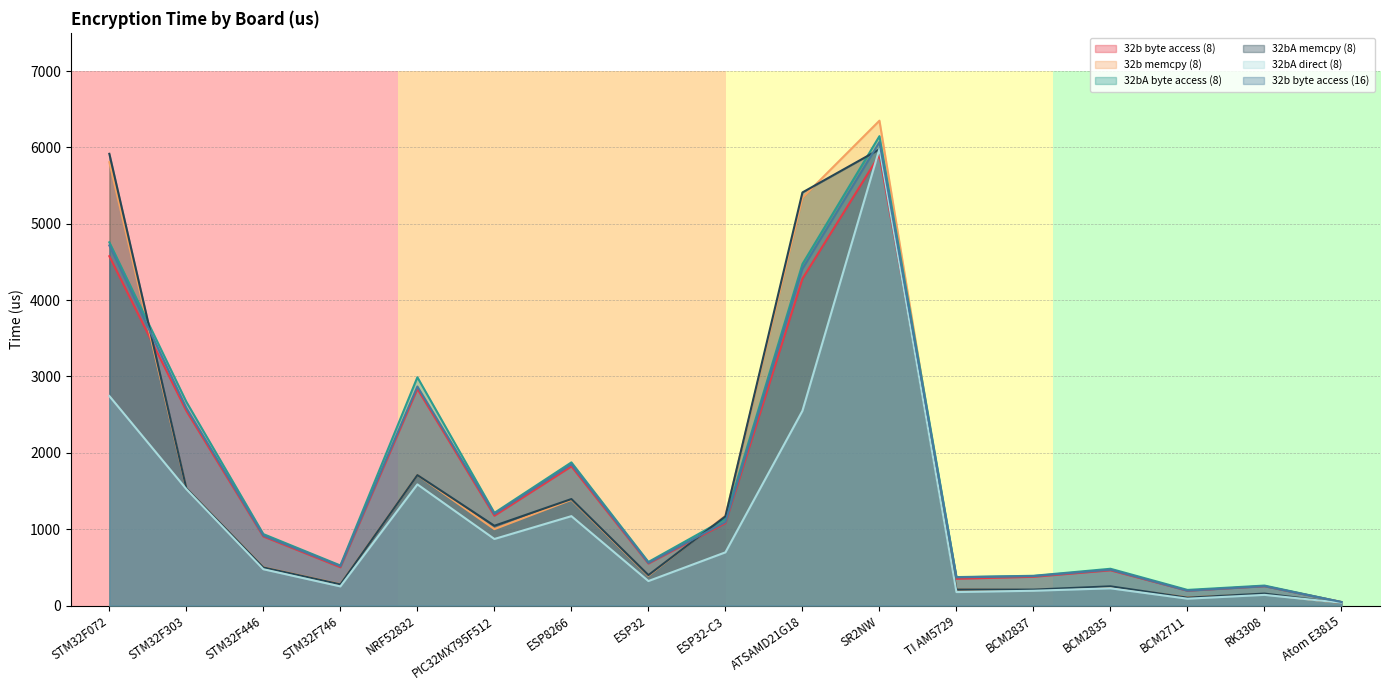

List the series in order of their peak value, highest first.

32b memcpy (8), 32bA byte access (8), 32b byte access (16), 32bA direct (8), 32bA memcpy (8), 32b byte access (8)